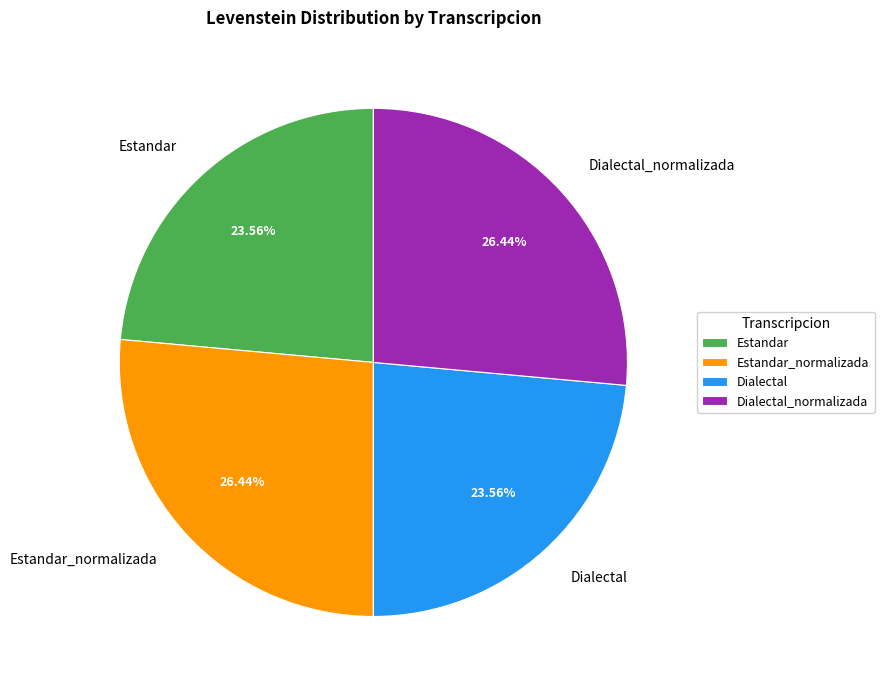

The Estandar_normalizada slice represents 34% of the pie. True or false?

False